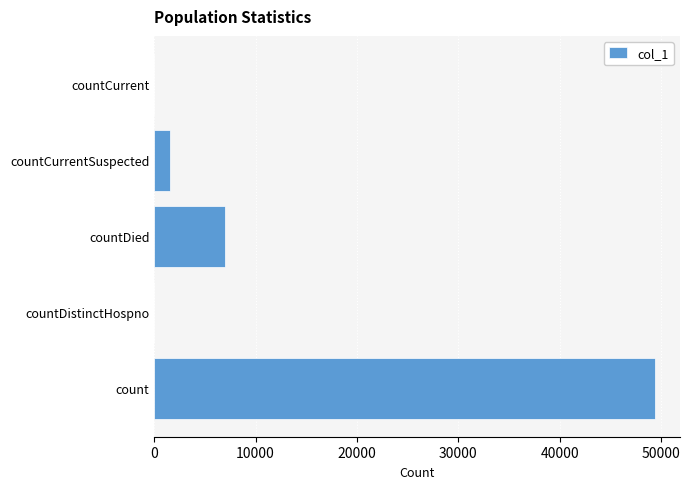

The value at count is 68539. True or false?

False